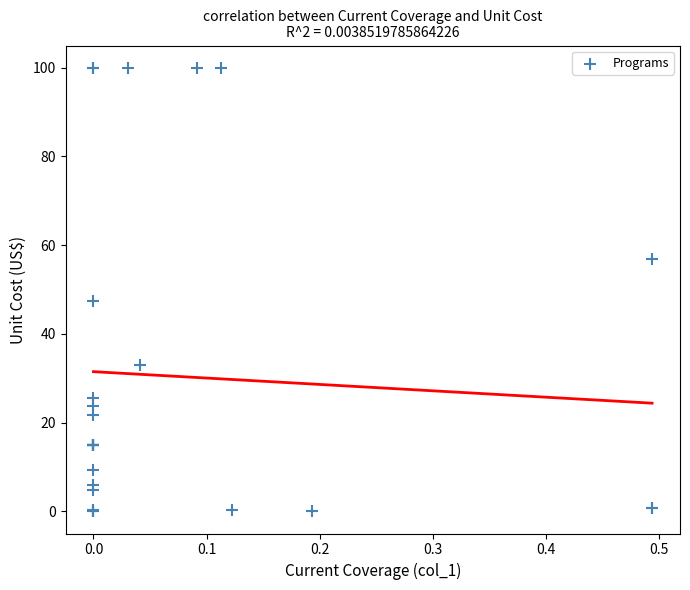

What Y value in the scatter plot is closest to 50?

47.3